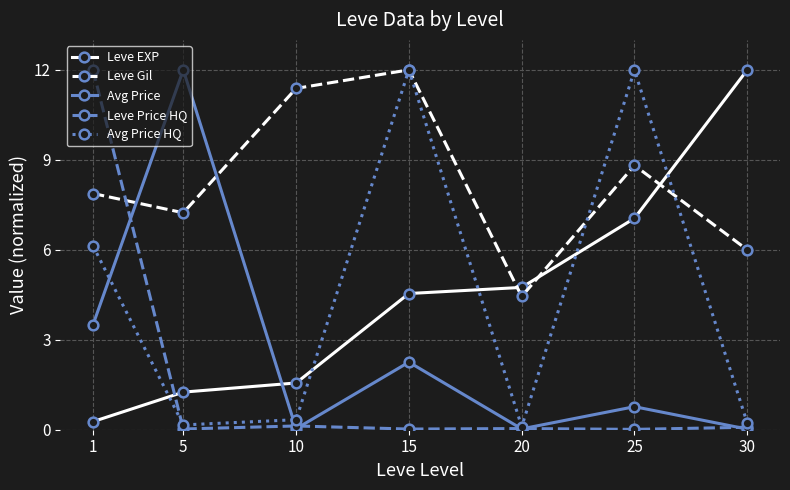

True or false: Leve EXP has a value of 7.1 at 25.

True